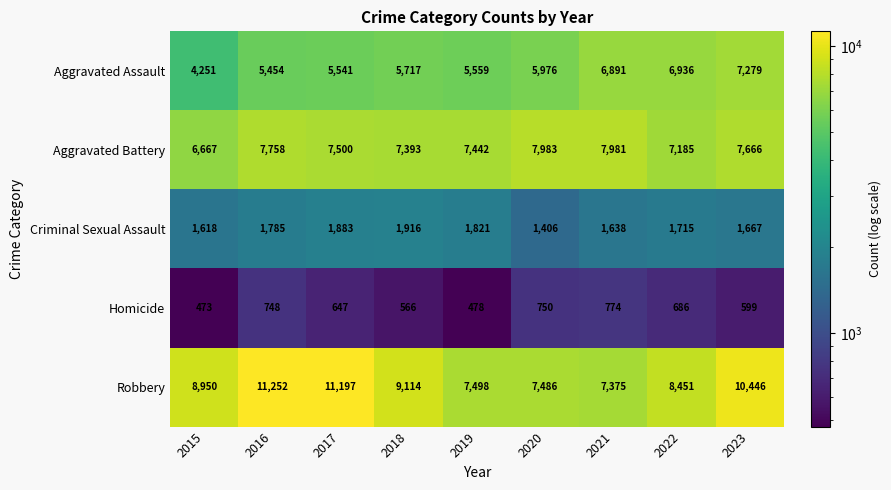

At how many categories does at least one series exceed 4785?

9